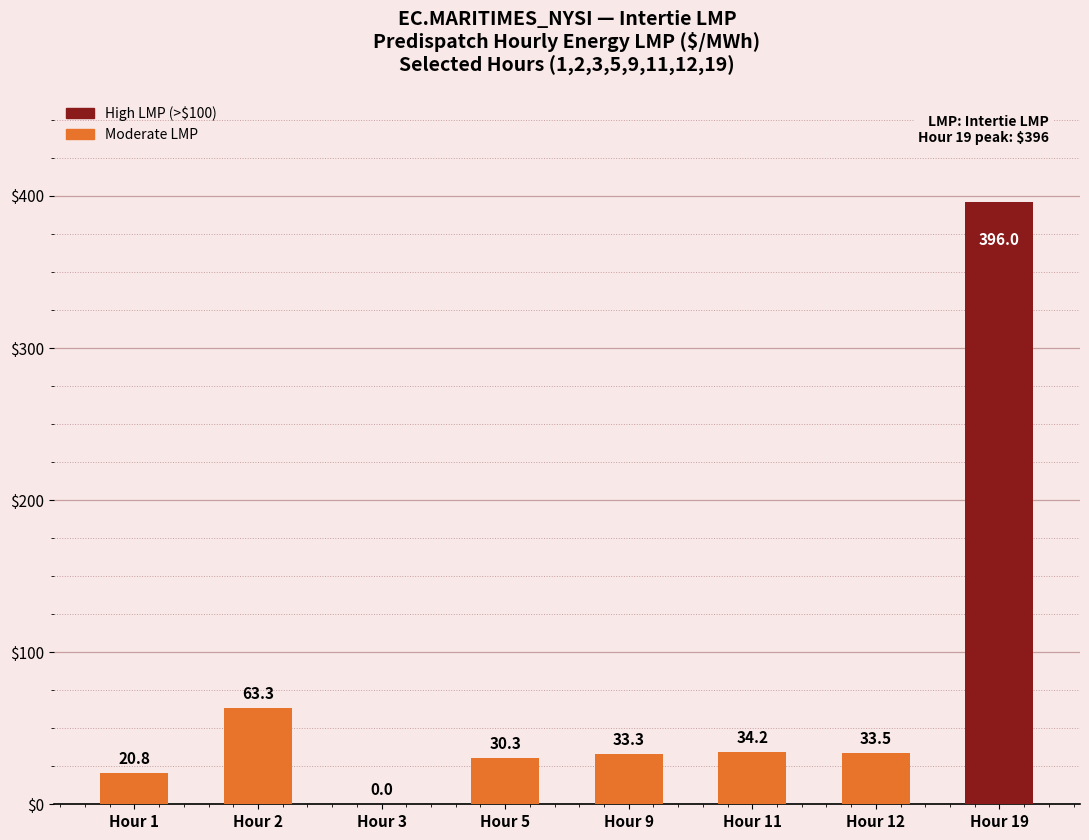

What is the approximate value at Hour 12?

33.5